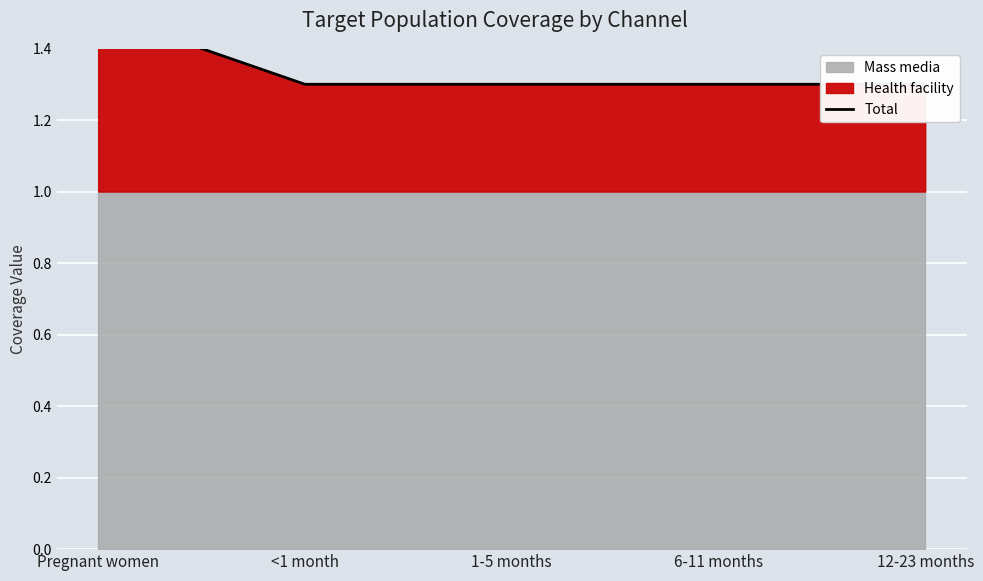

Where is the data nearest to the value 1?

<1 month